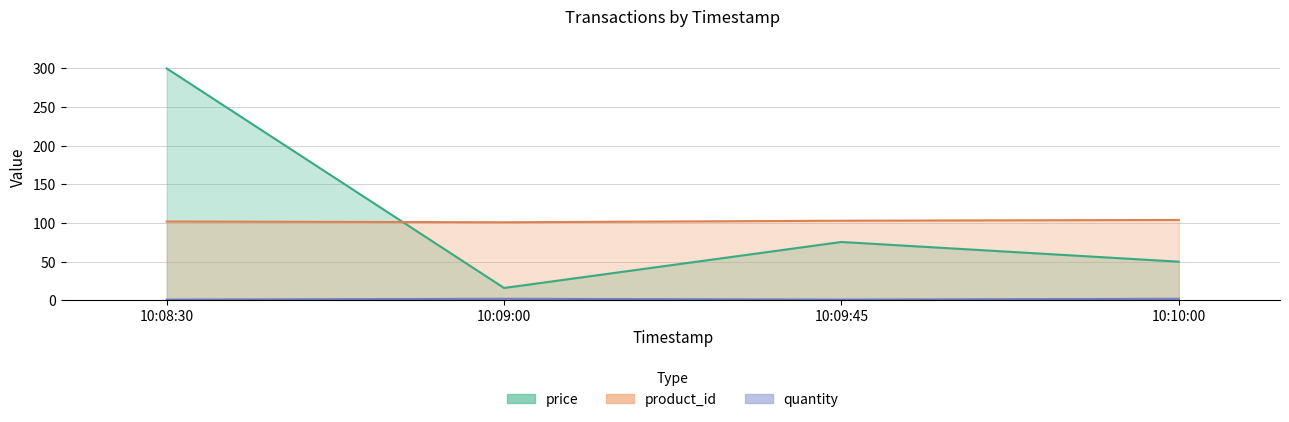

What are all the series names shown in the legend?

price, quantity, product_id